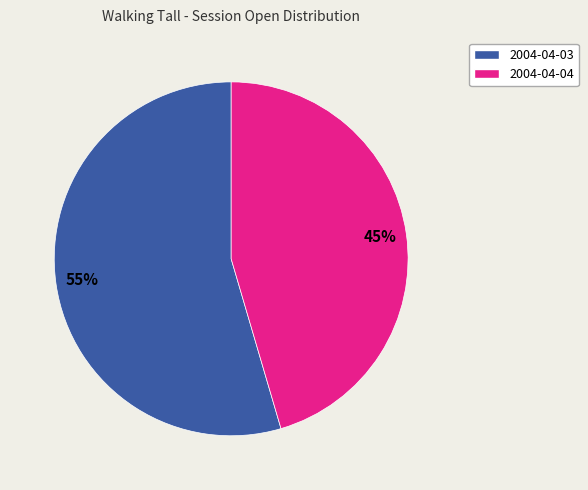

Is it true that 2004-04-04 is 31% of the pie?

False